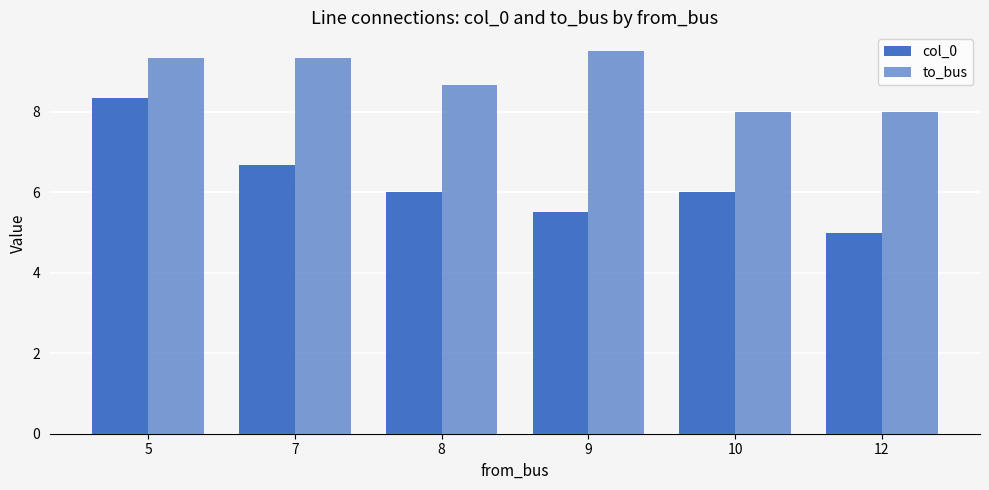

How many bars are there in total?

12